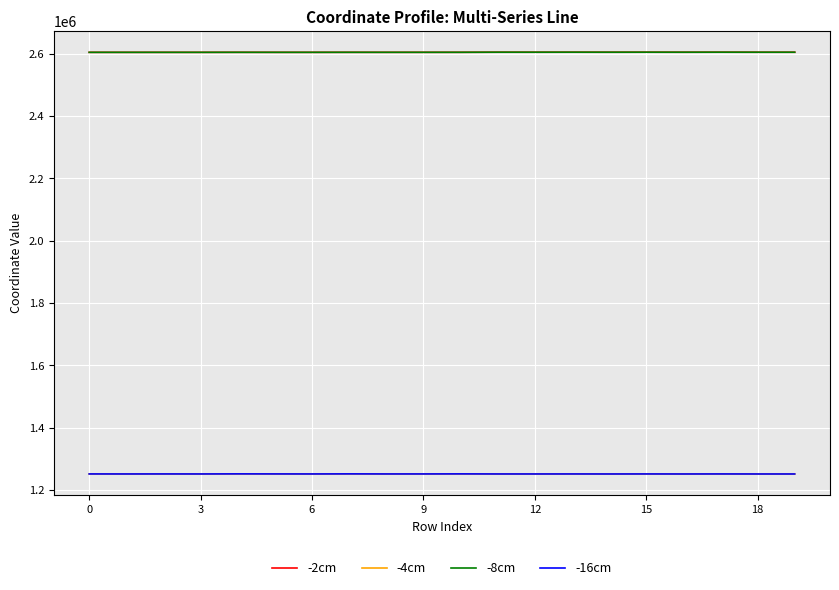

True or false: -2cm and -4cm intersect in this chart.

False